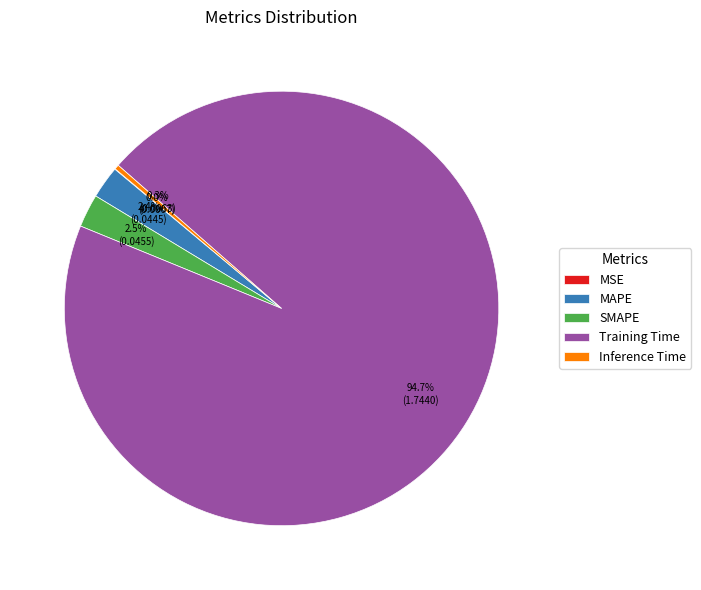

Between Training Time and MAPE, which is larger?

Training Time